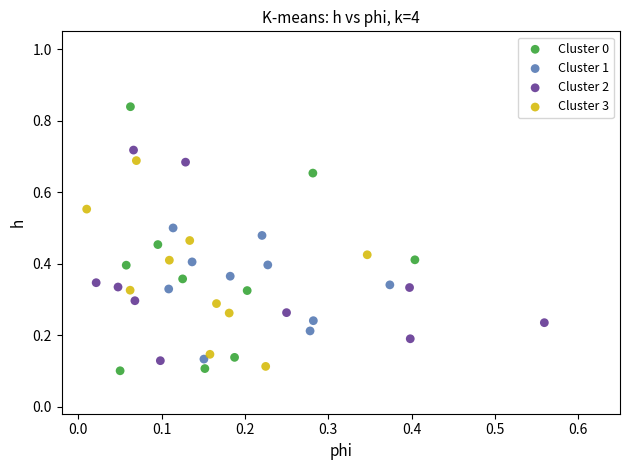

Which series contains the highest Y value?

Cluster 0